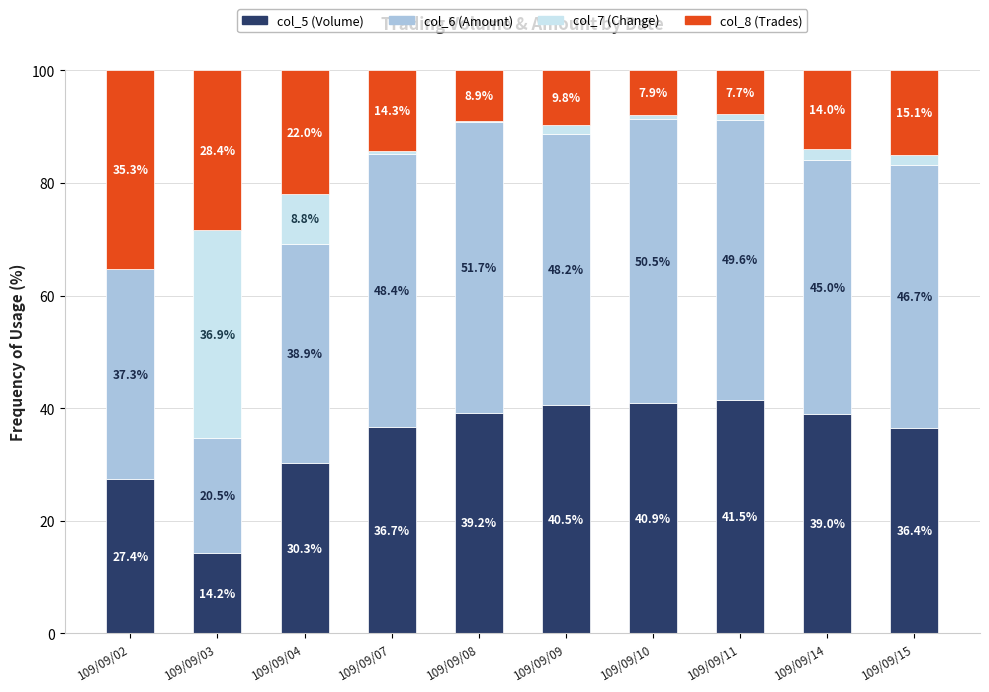

How many data points in col_5 (Volume) are above 38?

5